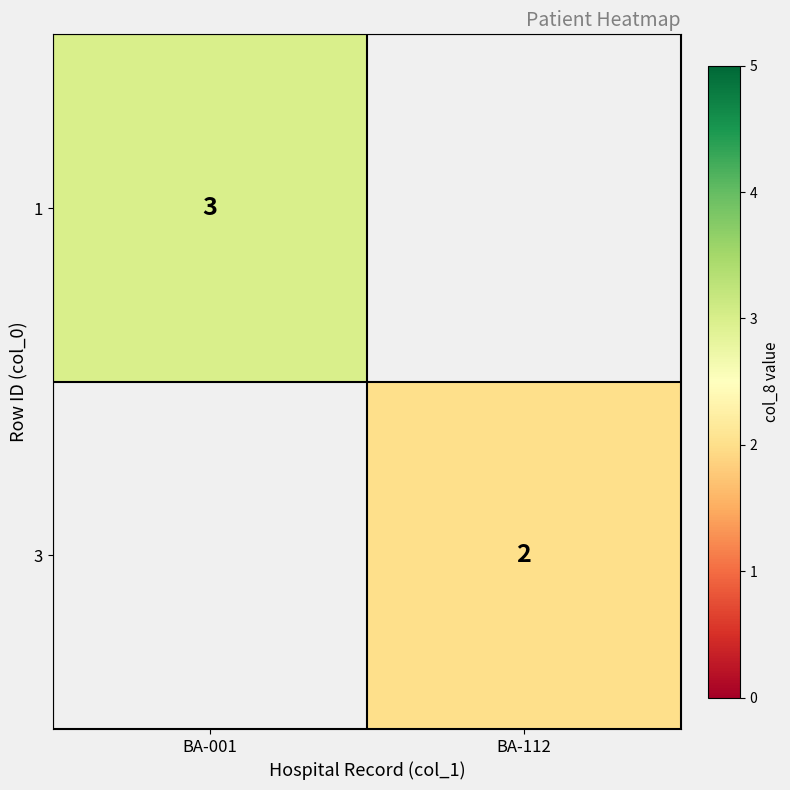

The value of 1 at BA-001 is 3. True or false?

True